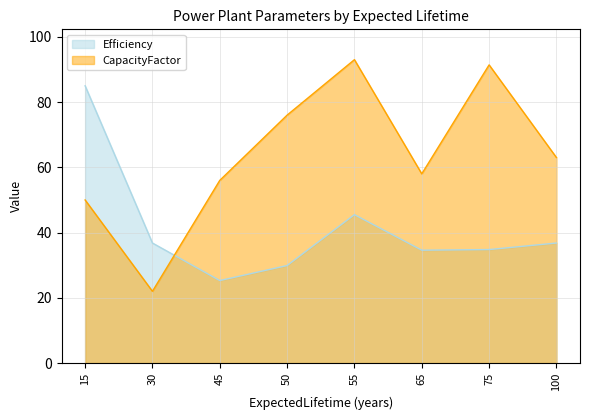

What is the difference between the maximum and minimum values in the Efficiency series?

59.7